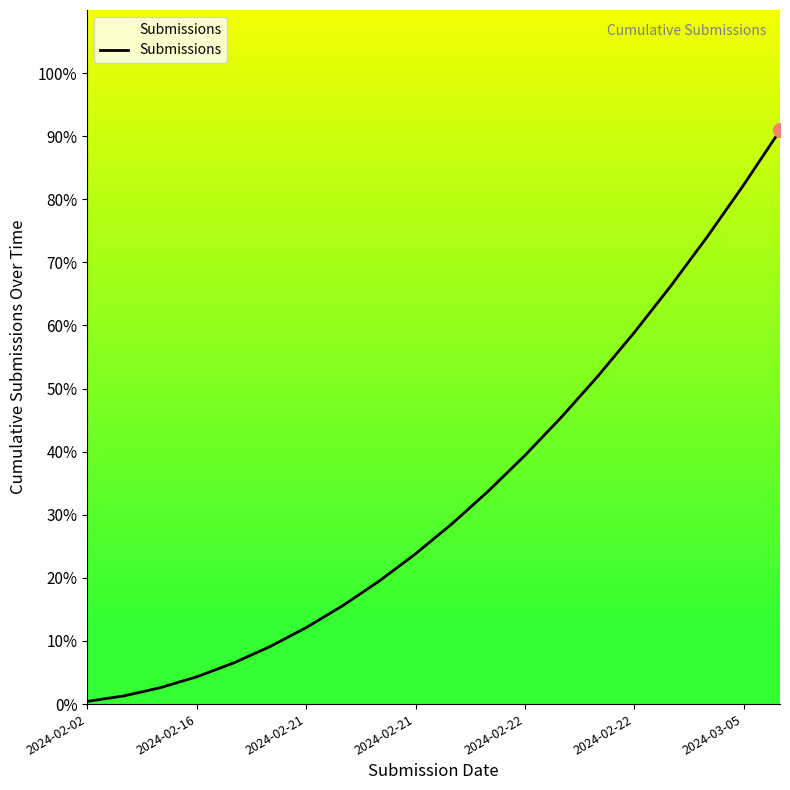

What is the difference between the maximum and minimum values?

90.5